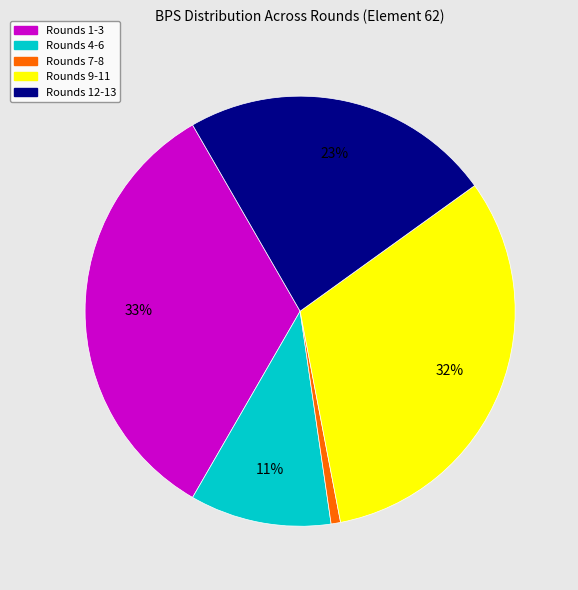

Is there any slice that represents more than half of the pie?

No